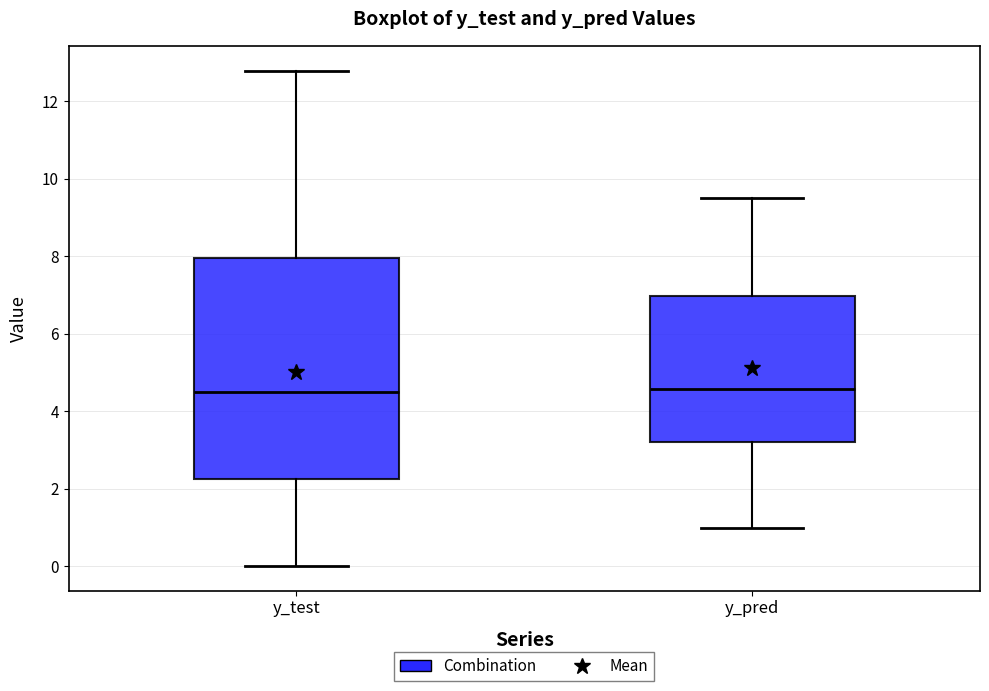

Comparing the boxes themselves (not the whiskers), which one is the tallest?

y_test